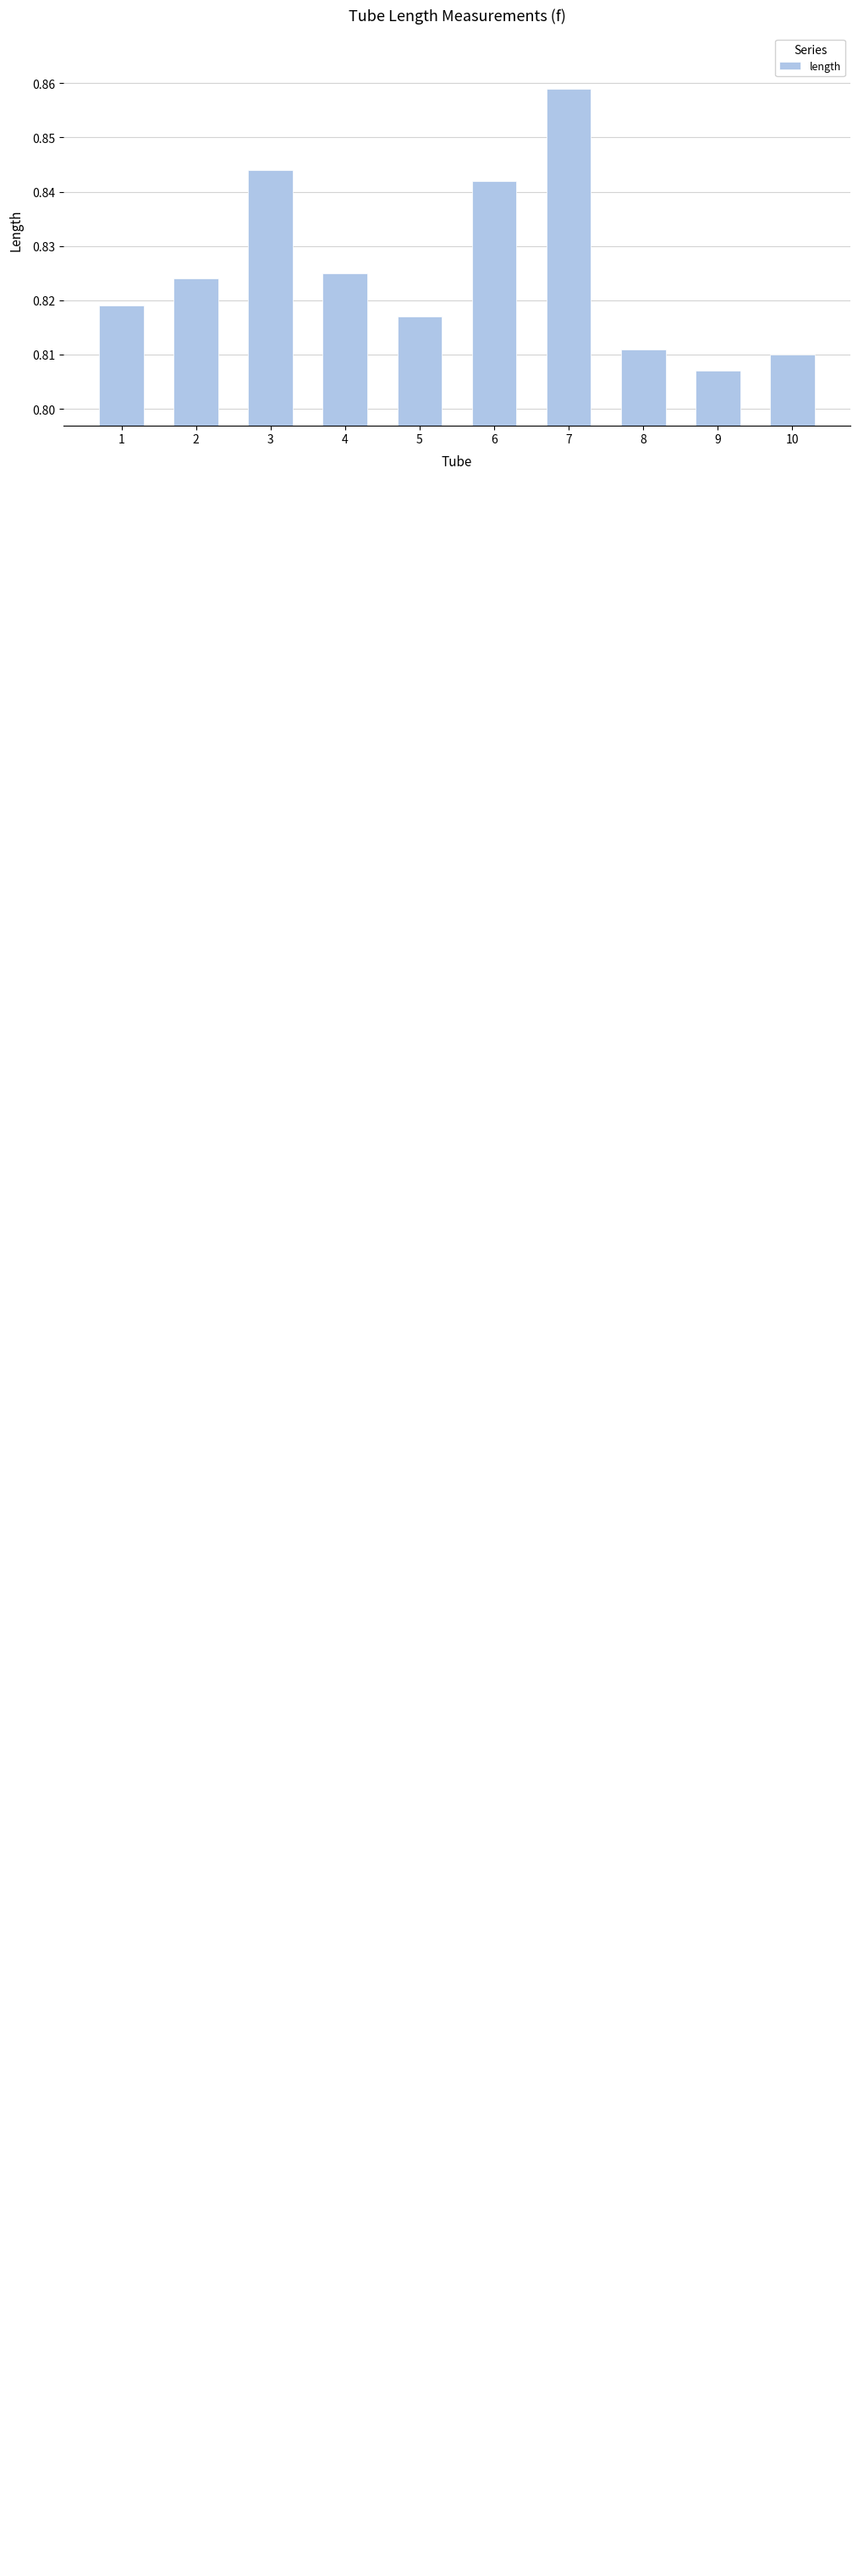

Does the chart contain any negative values?

No